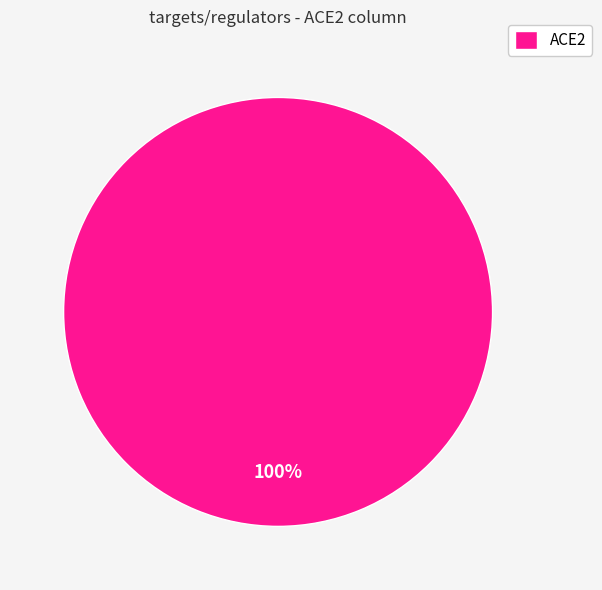

What percentage is the ACE2 slice, to the nearest percent?

100%